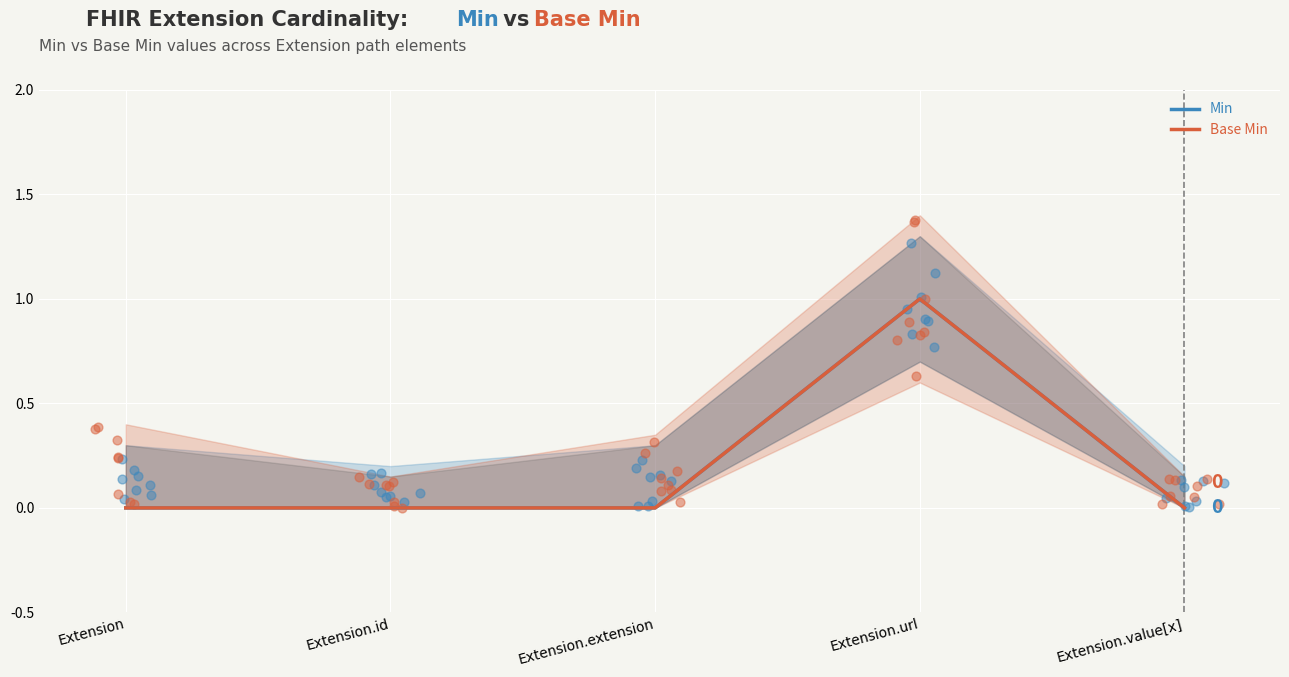

Which series has the widest spread of Y values?

Min